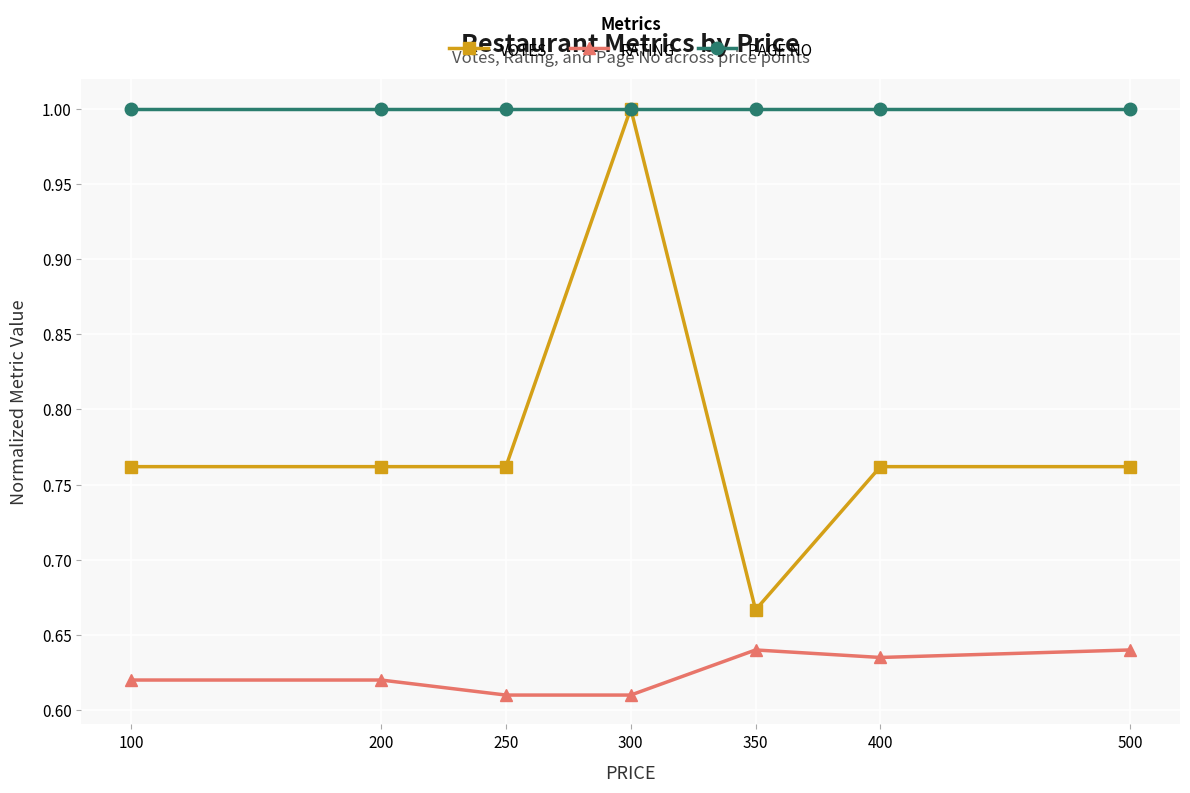

True or false: RATING has more than 2 interior local peaks.

False